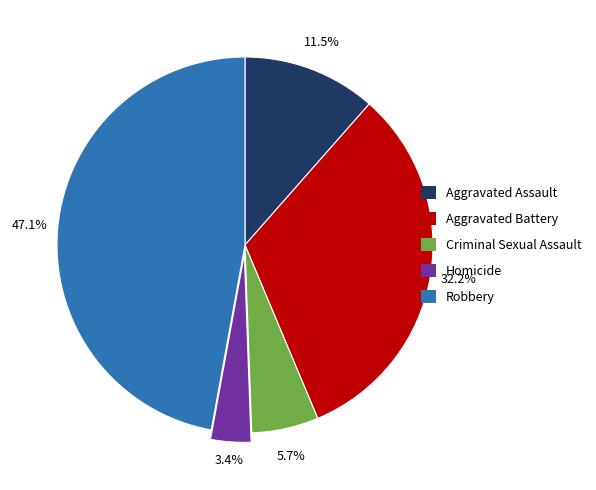

Does Aggravated Battery account for over 50% of the chart?

No